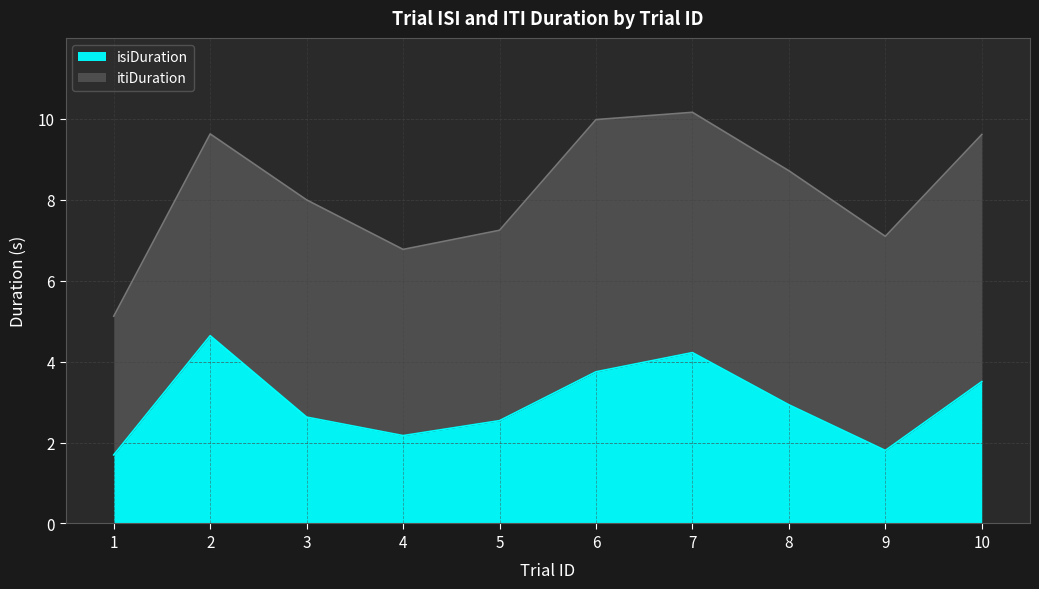

What is the minimum value shown in the chart?

1.7